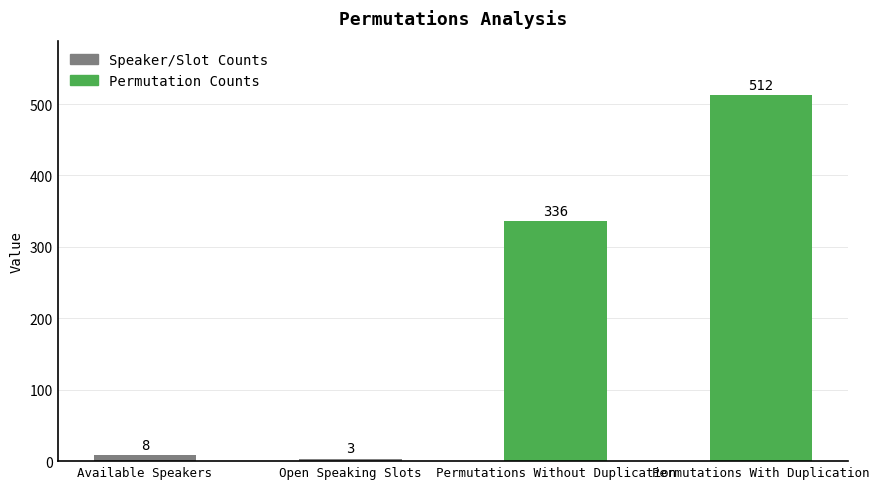

What is the average value?

215